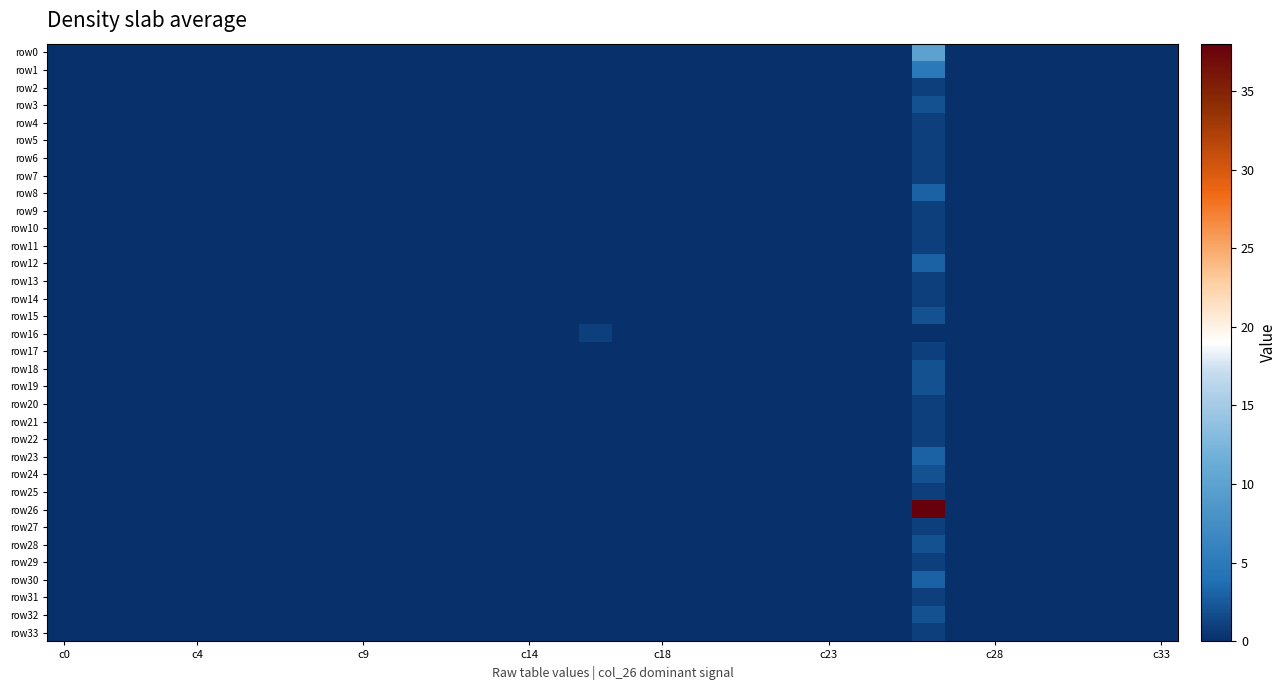

Rank the series by their maximum value, from lowest to highest.

row2, row4, row5, row6, row7, row9, row10, row11, row13, row14, row16, row17, row20, row21, row22, row25, row27, row29, row31, row33, row3, row15, row18, row19, row24, row28, row32, row8, row12, row23, row30, row1, row0, row26